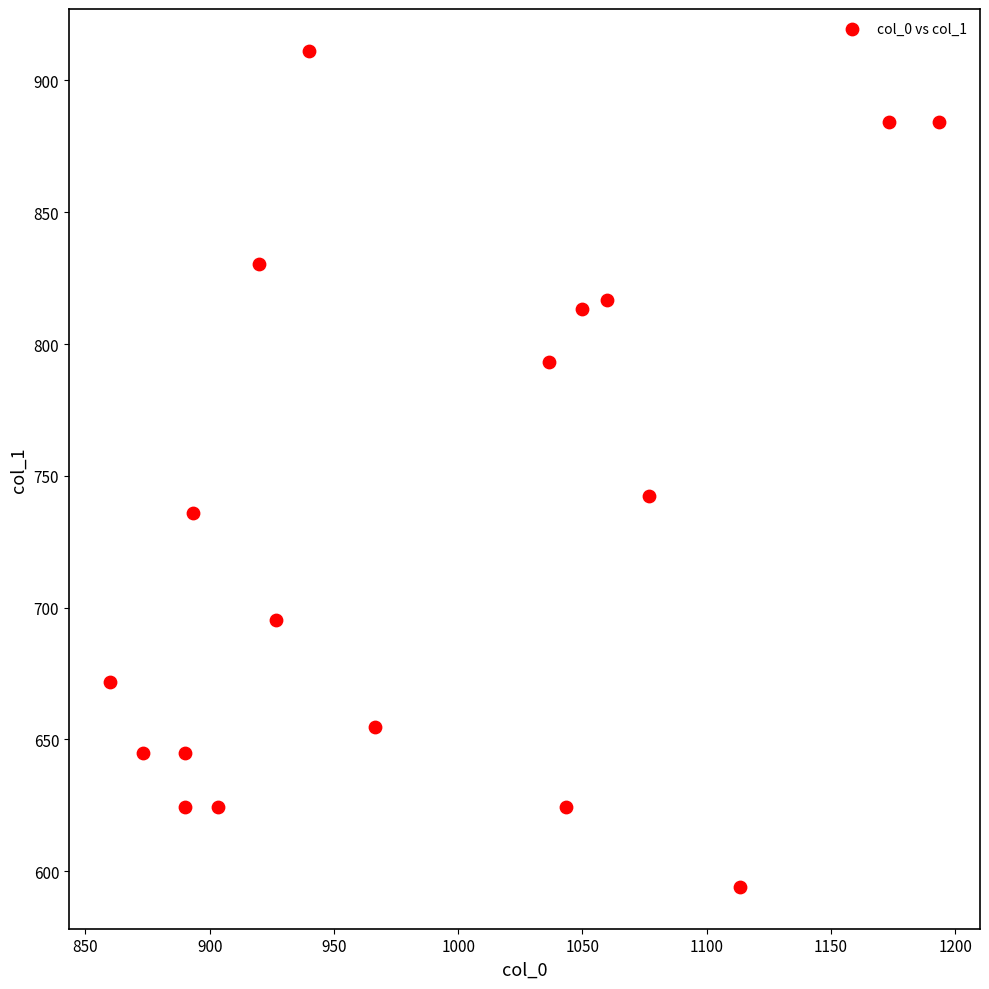

What Y value in the scatter plot is closest to 752?

742.5